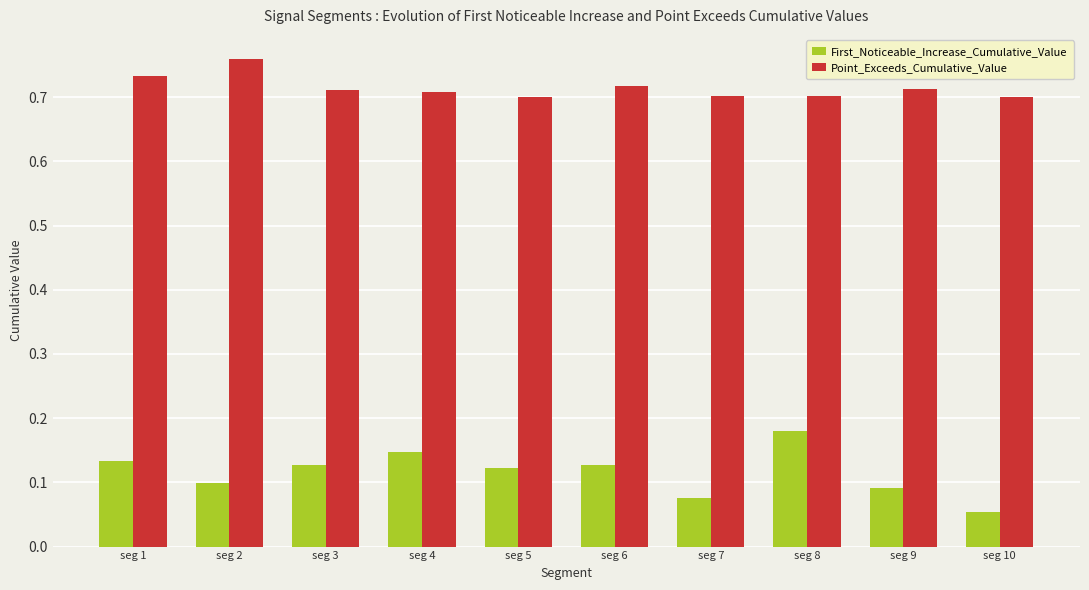

Is it true that First_Noticeable_Increase_Cumulative_Value equals 0.1 at seg 9?

True